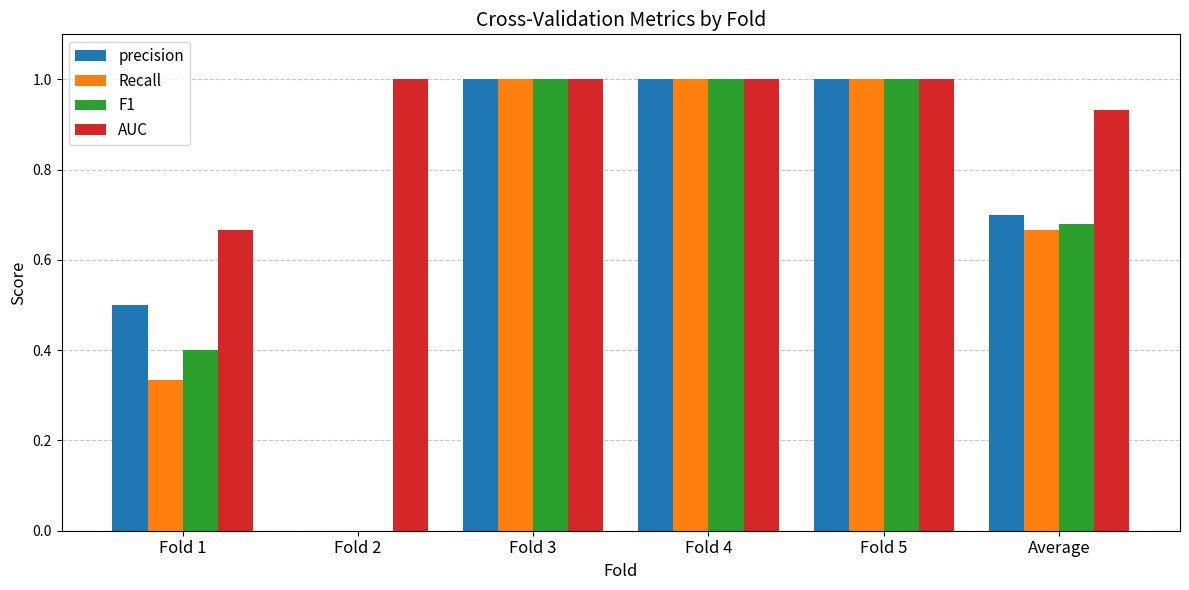

Is the value of F1 at Fold 1 greater than the value of precision at Fold 5?

No